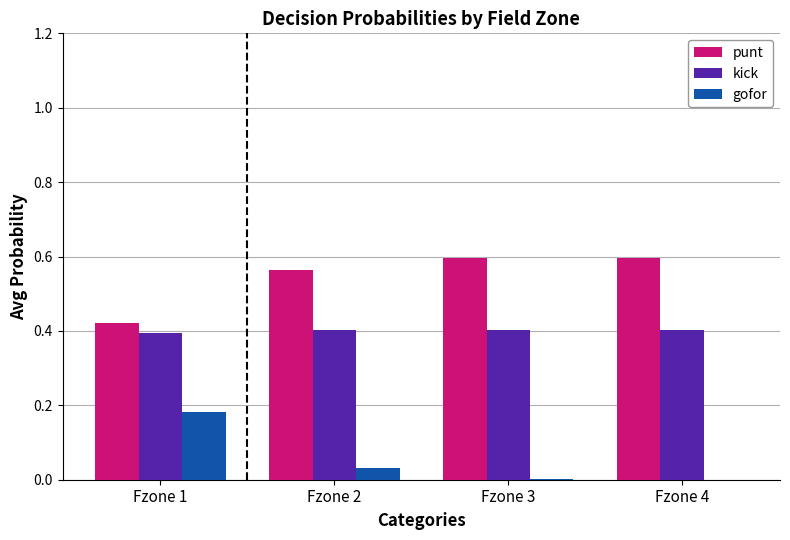

Which series has the largest total across all categories?

punt